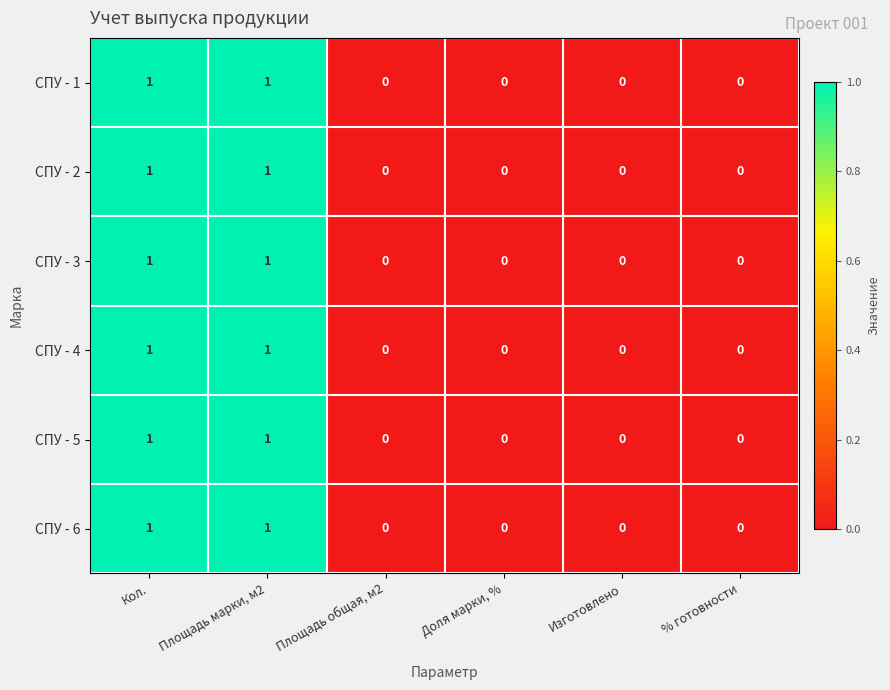

What is the total value across all series at Кол.?

6